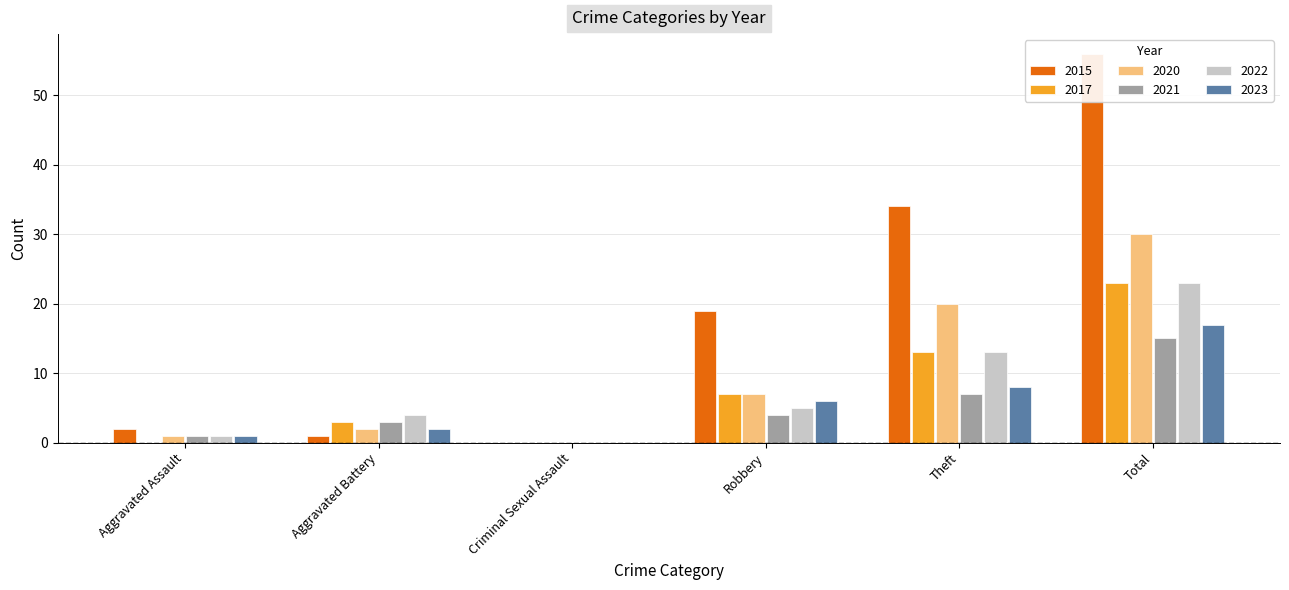

Reading right to left, what are all the values shown in this chart?

2015: 56	34	19	0	1	2
2017: 23	13	7	0	3	0
2020: 30	20	7	0	2	1
2021: 15	7	4	0	3	1
2022: 23	13	5	0	4	1
2023: 17	8	6	0	2	1